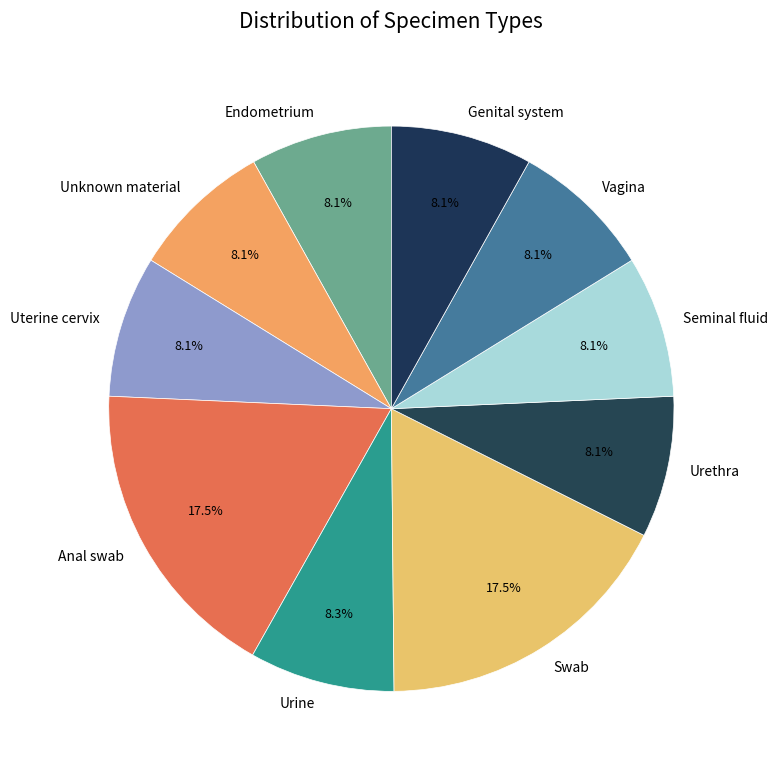

Approximately how many times larger is the value at Anal swab compared to Seminal fluid?

2.2